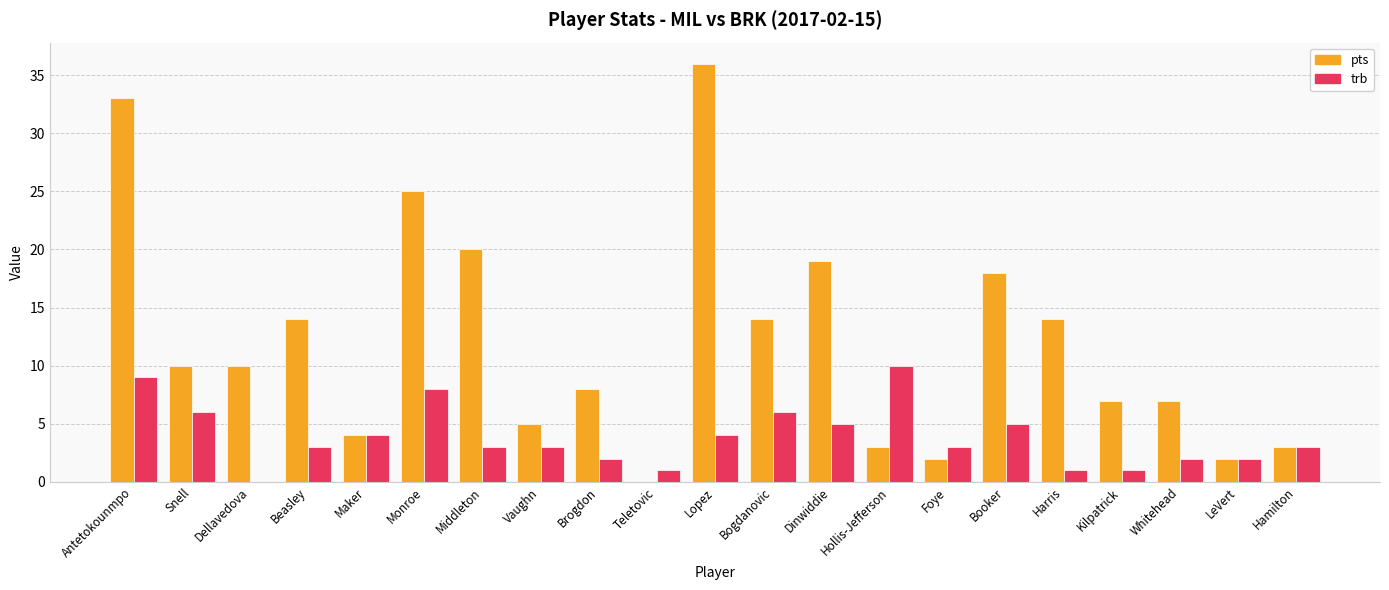

Which series changed the most between Dellavedova and Foye?

pts